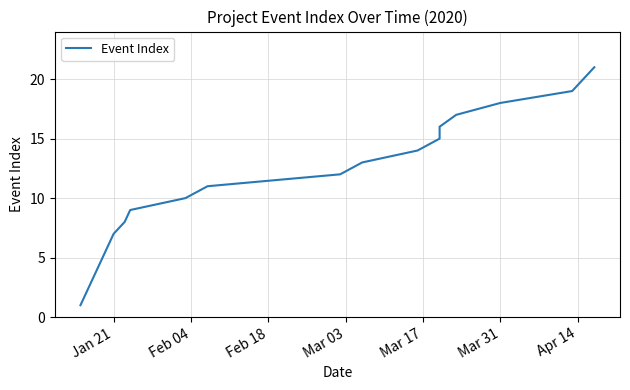

How many series are shown in this chart?

1